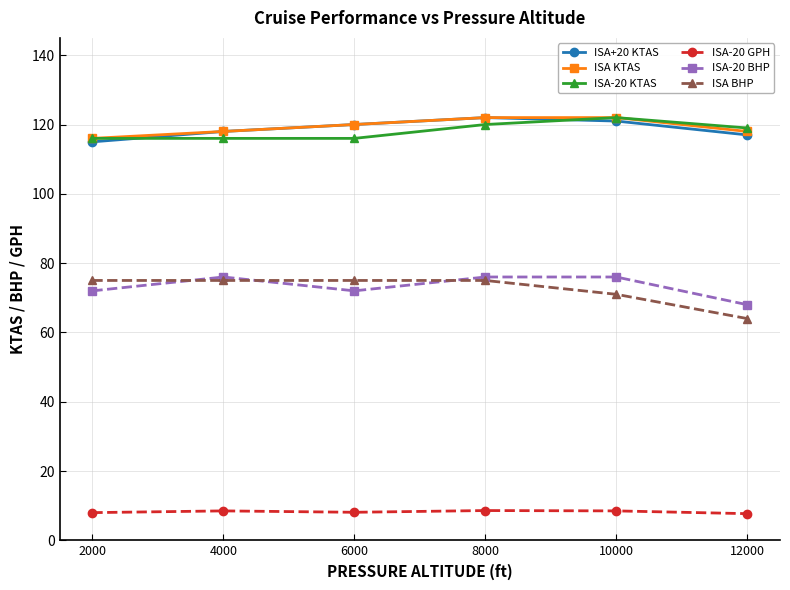

What is the total value across all series at 8000?

523.6